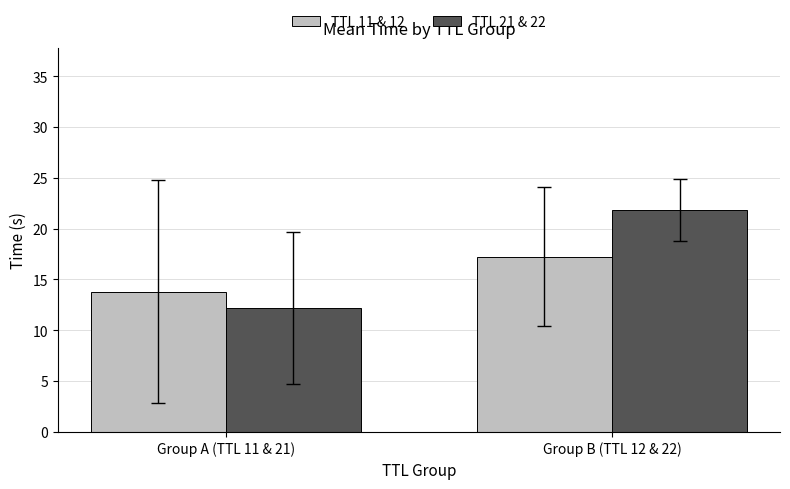

Between Group A (TTL 11 & 21) and Group B (TTL 12 & 22), which series saw the biggest shift?

TTL 21 & 22